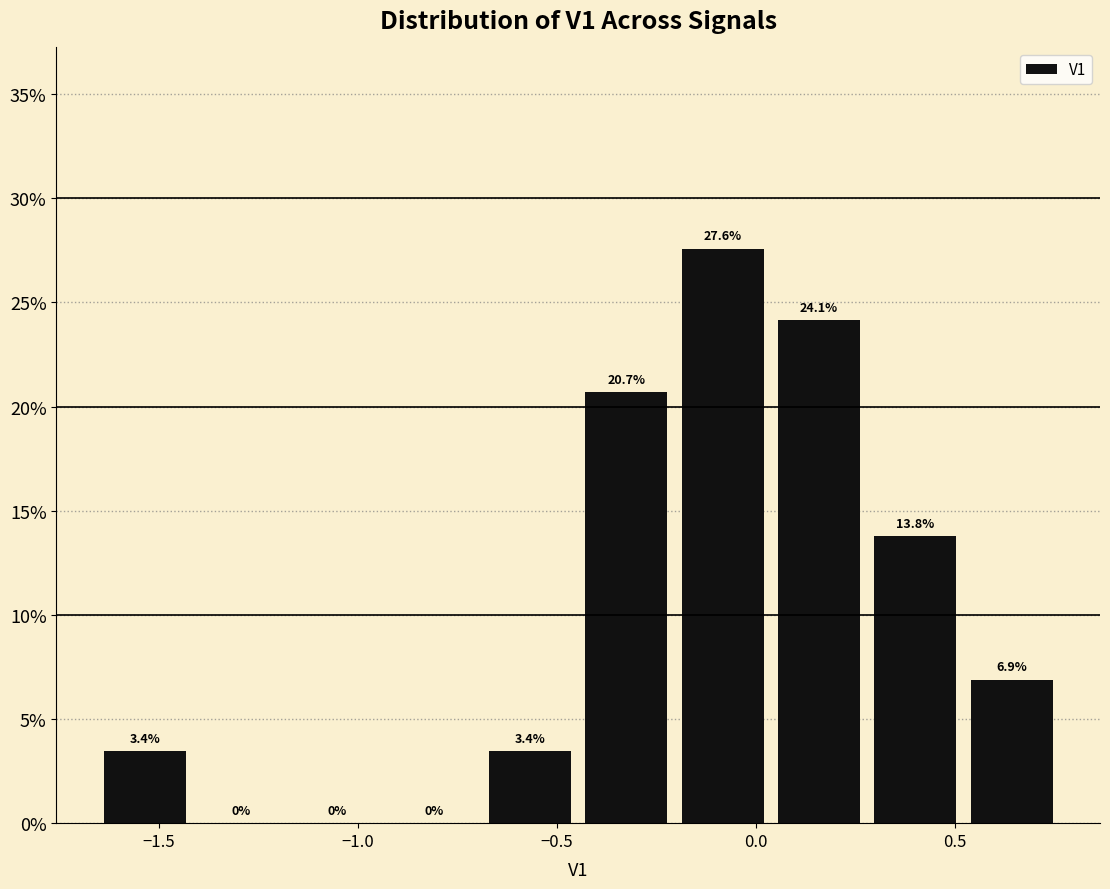

Which range on the x-axis has the tallest bar?

-0.20 to 0.05